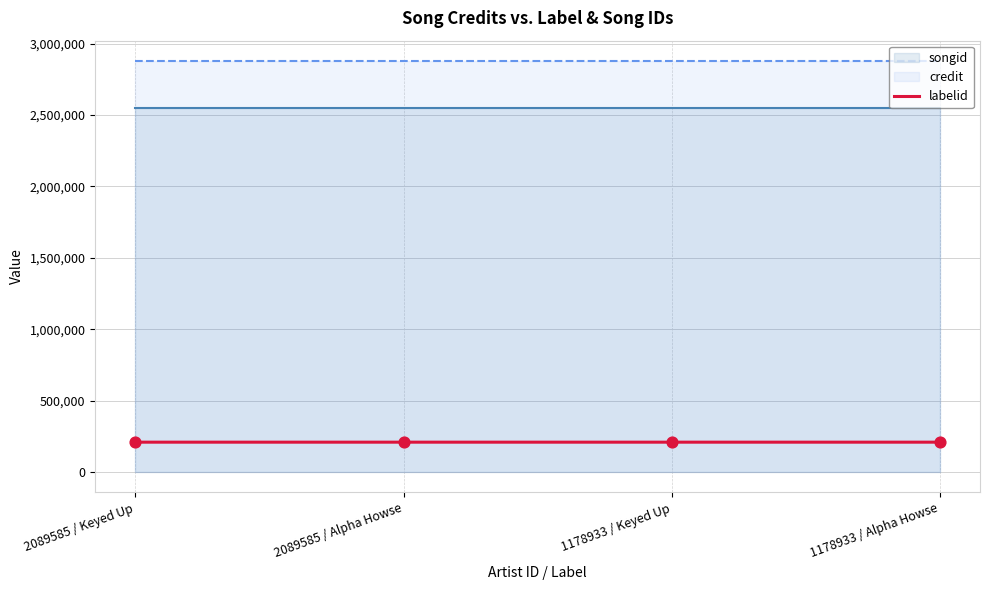

What is the ratio of the value at 2089585 / Alpha Howse to the value at 1178933 / Keyed Up?

1.0